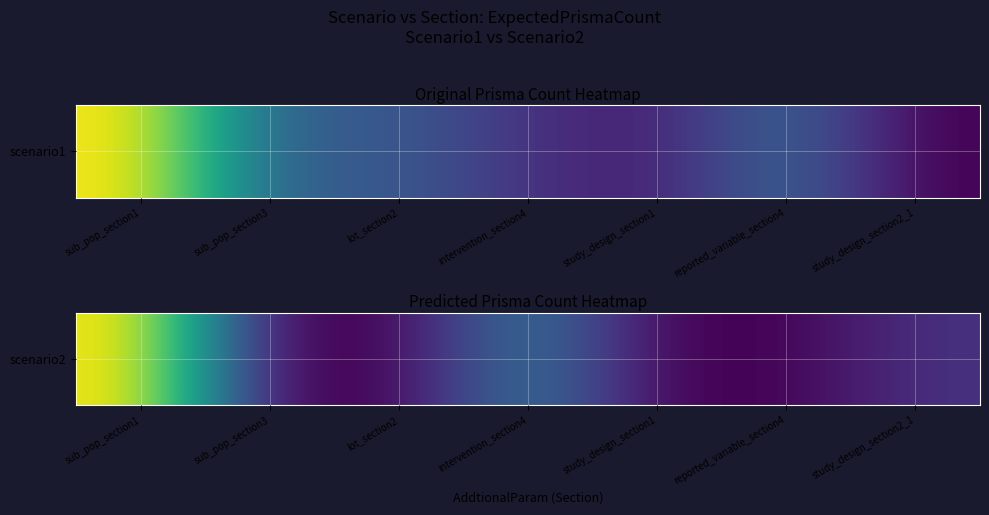

List the labels in order of value, largest first.

sub_pop_section1, intervention_section4, study_design_section2_1, sub_pop_section3, lot_section2, study_design_section1, reported_variable_section4